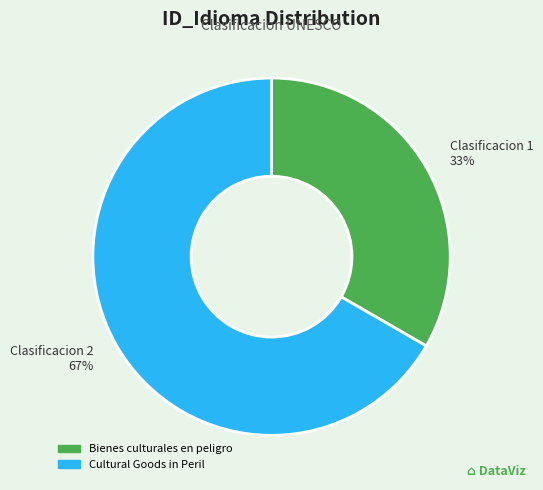

Which category accounts for the majority?

Cultural Goods in Peril